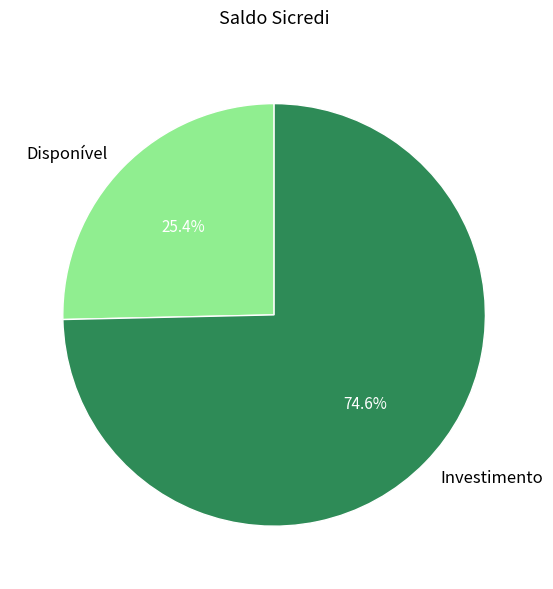

Is Disponível the majority of the pie?

No